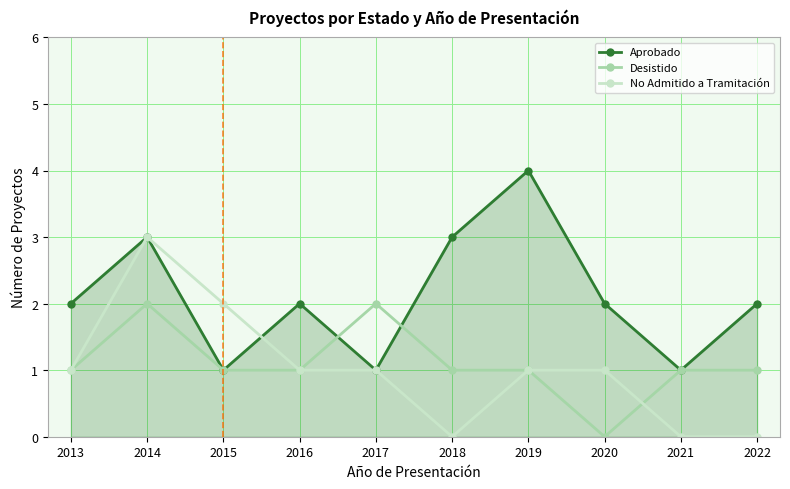

Where is the first local minimum for Aprobado?

2015